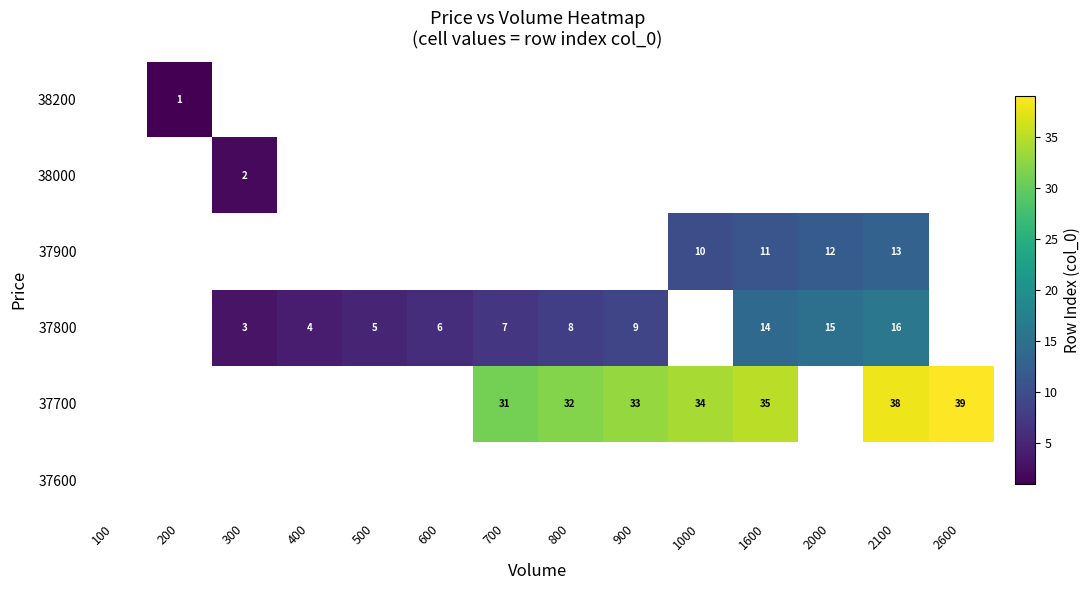

The value of 37700 at 1000 is 45. True or false?

False